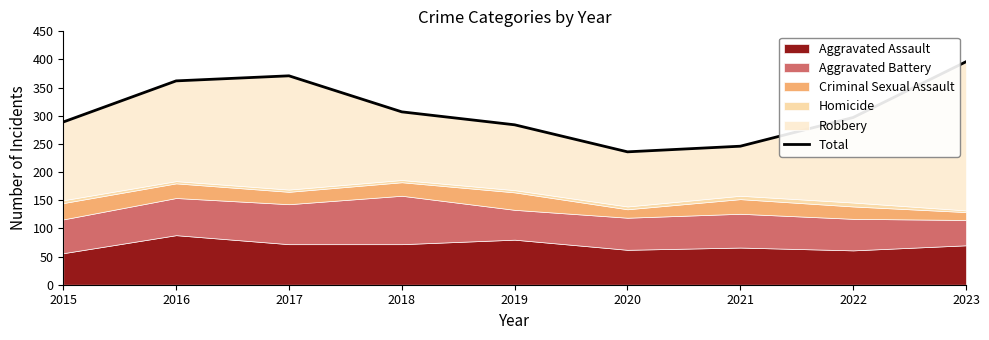

How many lines are shown in the chart?

1